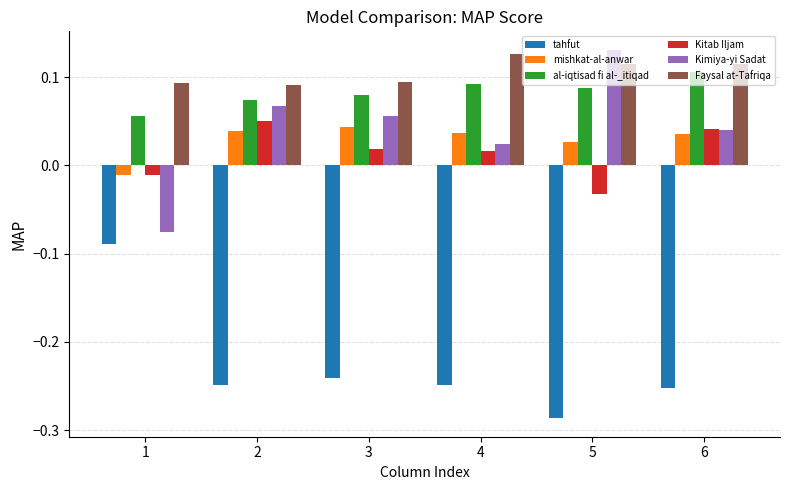

Which series has the largest total across all categories?

Faysal at-Tafriqa